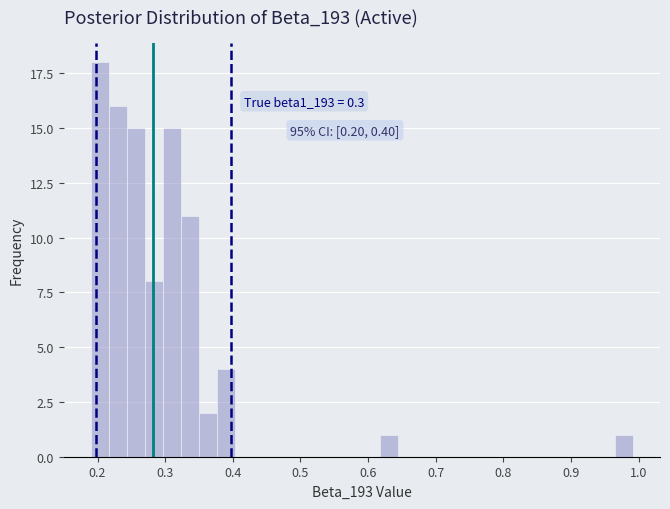

Around what value on the x-axis is the tallest bar? Give the approximate position of its centre, as read against the axis.

0.20